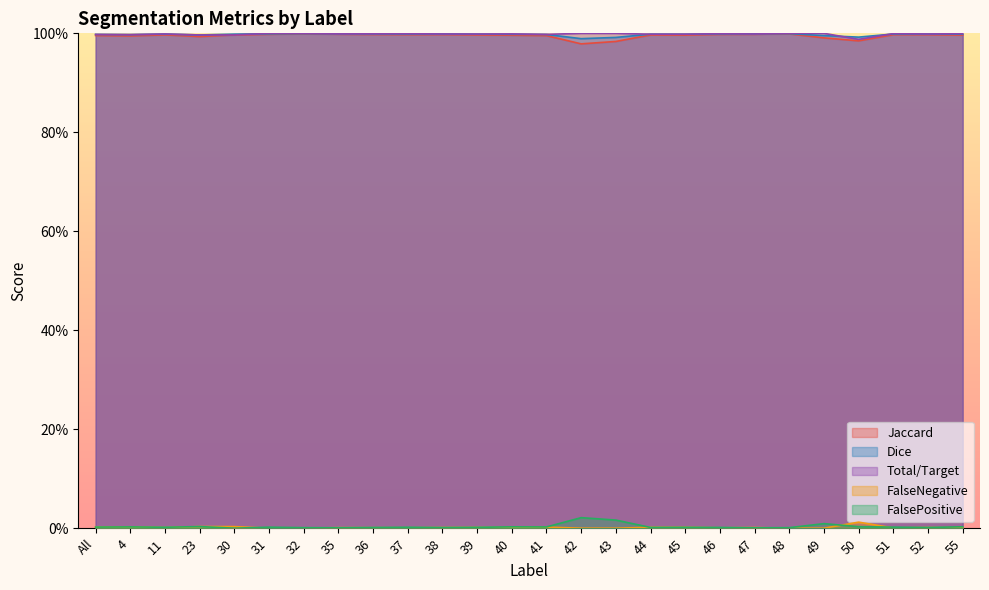

Is it true that Total/Target equals 0.0 at 35?

False